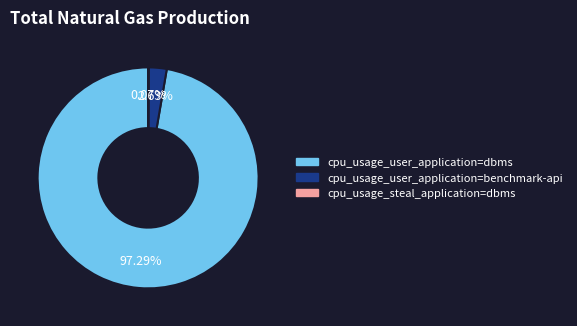

Which category has the biggest portion of the pie?

cpu_usage_user_application=dbms